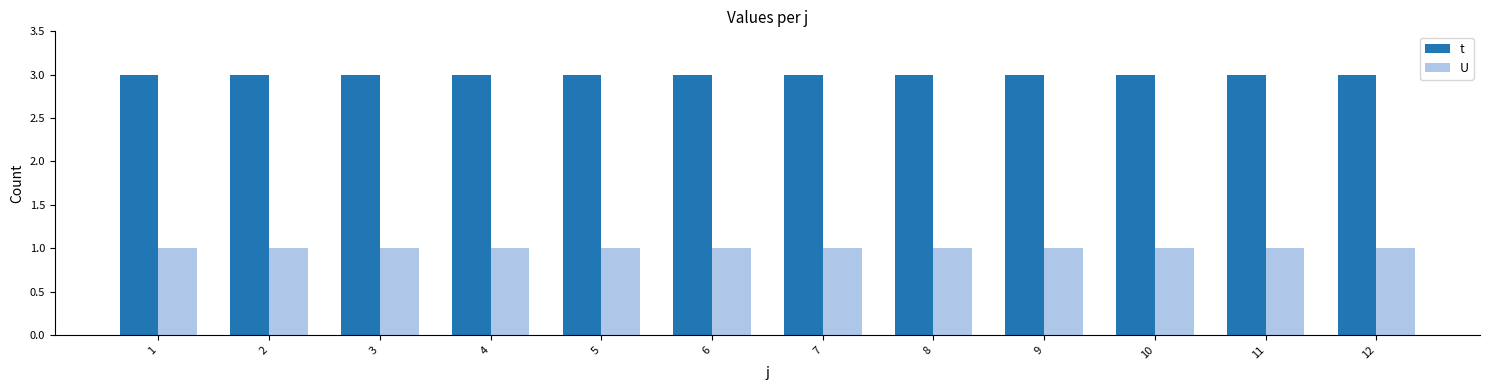

List the series in order of their overall mean, lowest first.

U, t